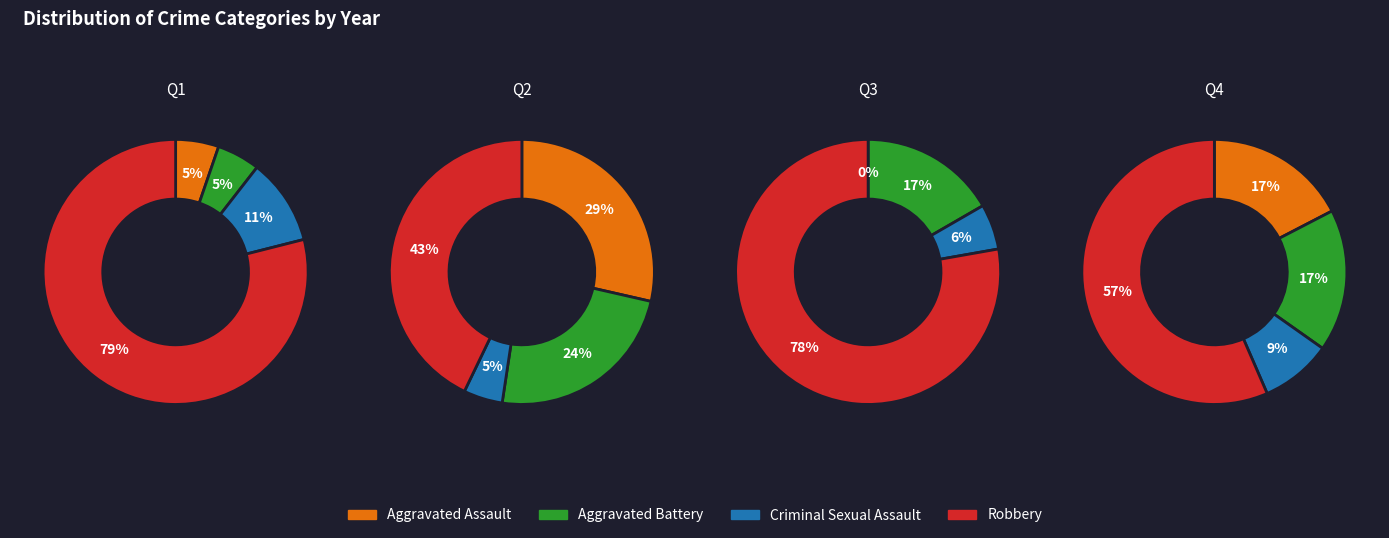

To the nearest percent, what percentage of the pie is 0?

2%